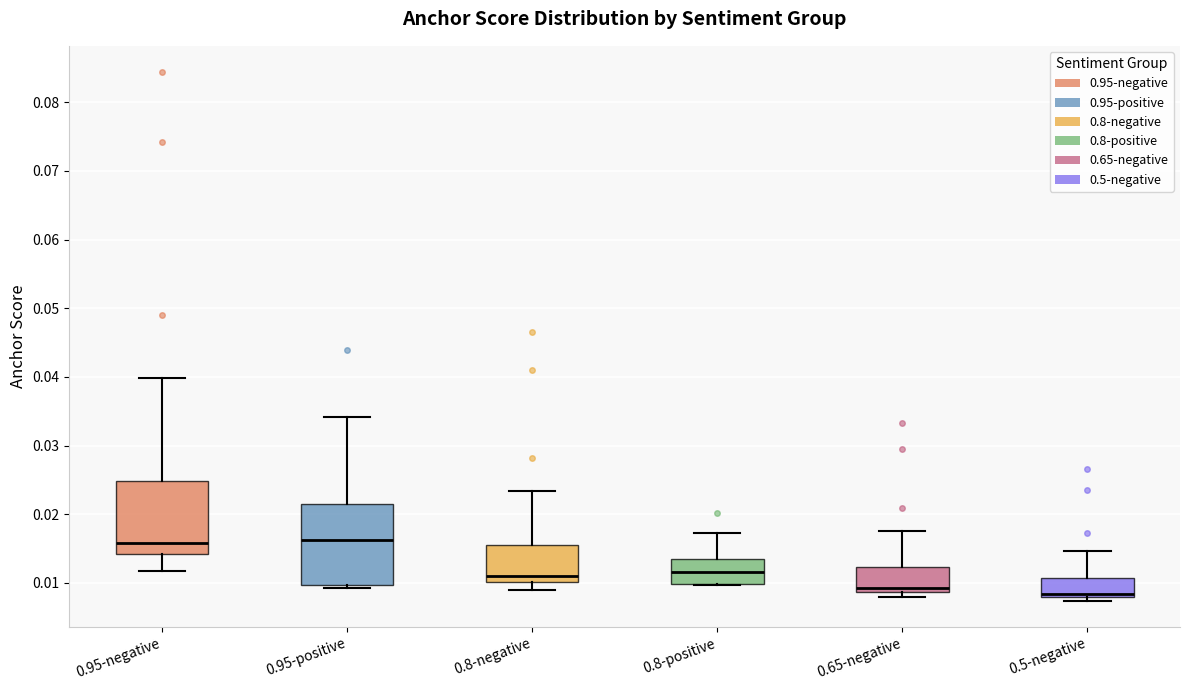

Reading left to right, read every box against the y-axis: the position of its median line, the range the box covers, and the ends of its whiskers. The values are not printed on the chart, so give them approximately, as read against the axis.

0.95-negative: median 0.016, box 0.014 to 0.025, whiskers 0.012 to 0.040
0.95-positive: median 0.016, box 0.010 to 0.022, whiskers 0.009 to 0.034
0.8-negative: median 0.011, box 0.010 to 0.016, whiskers 0.009 to 0.023
0.8-positive: median 0.012, box 0.010 to 0.013, whiskers 0.010 to 0.017
0.65-negative: median 0.009 (just above the box's lower edge), box 0.009 to 0.012, whiskers 0.008 to 0.018
0.5-negative: median 0.008 (just above the box's lower edge), box 0.008 to 0.011, whiskers 0.007 to 0.015